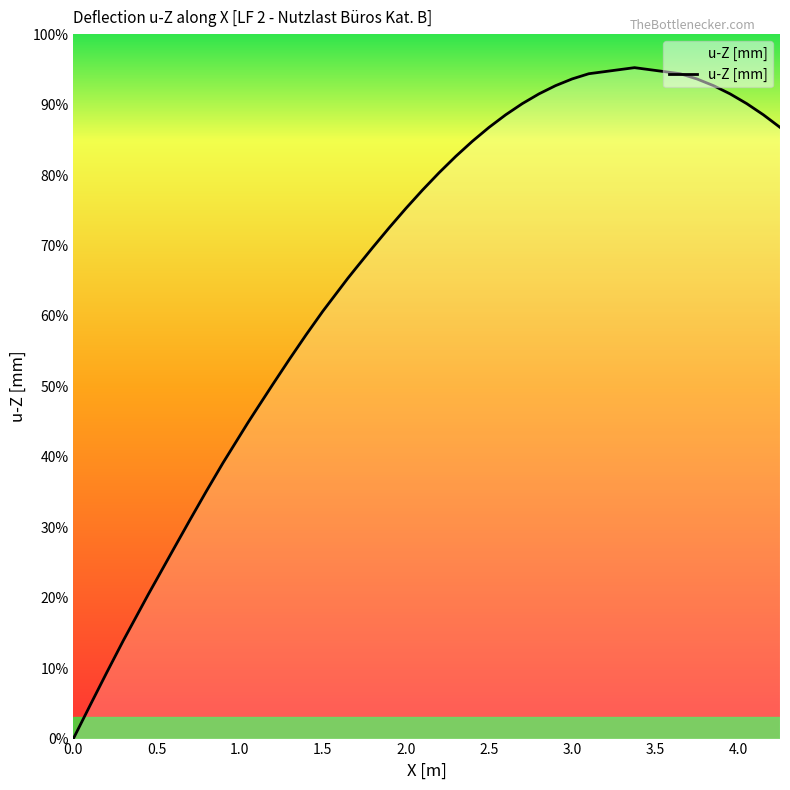

Is this an area chart (filled region under the line)?

Yes